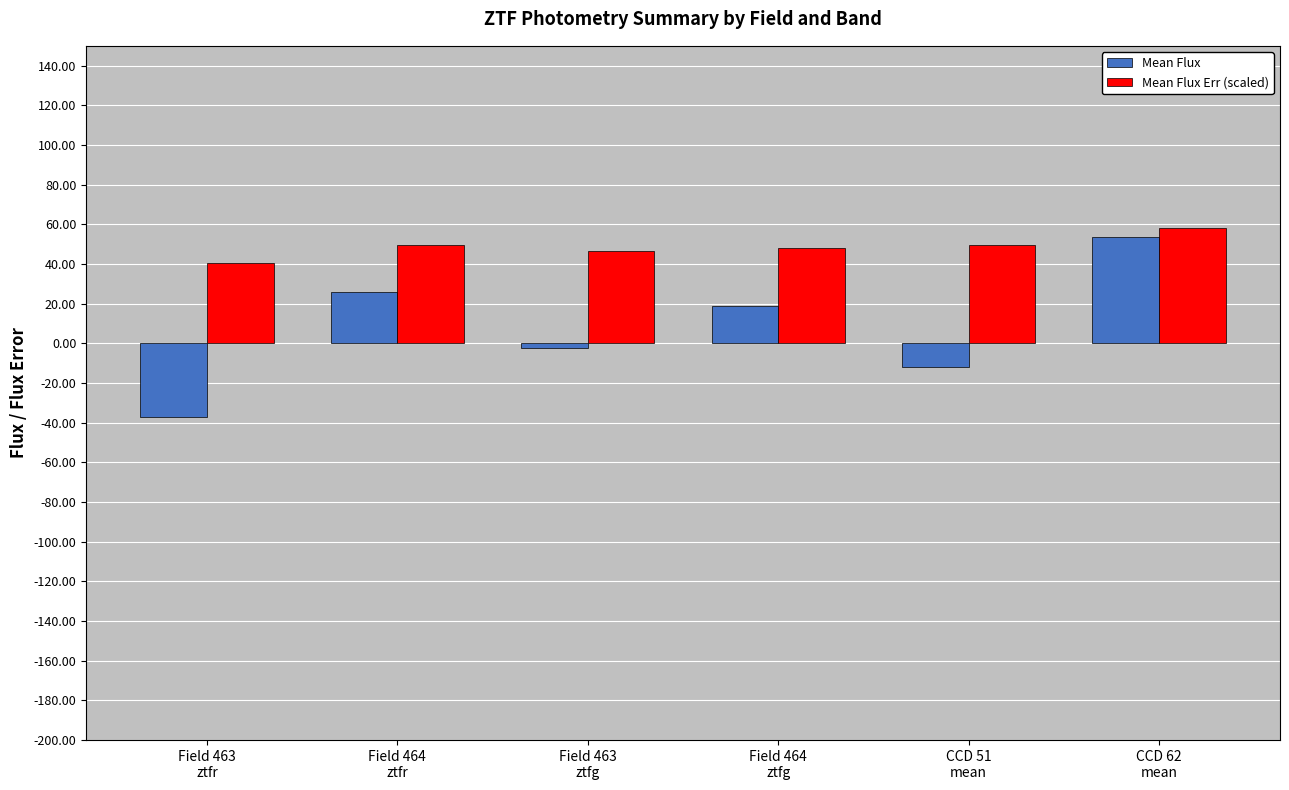

Rank the series by their average value, from lowest to highest.

Mean Flux, Mean Flux Err (scaled)